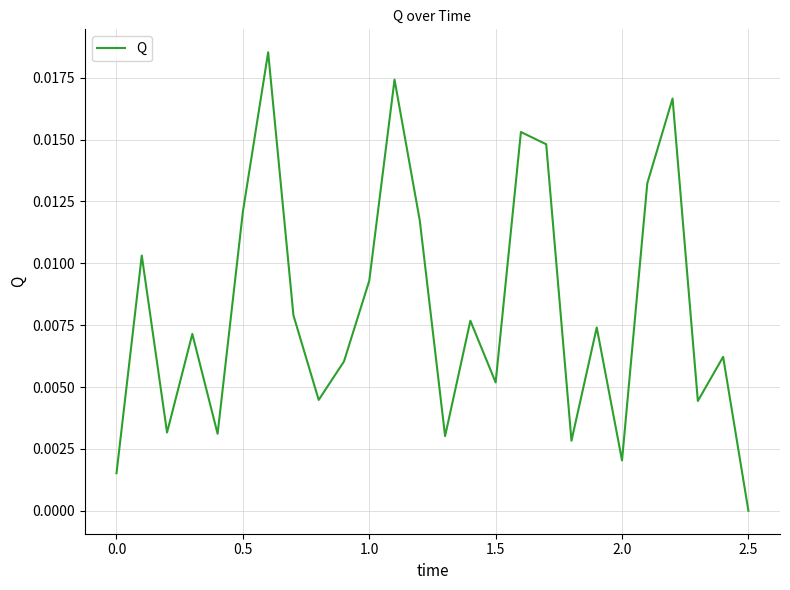

How many lines are shown in the chart?

1